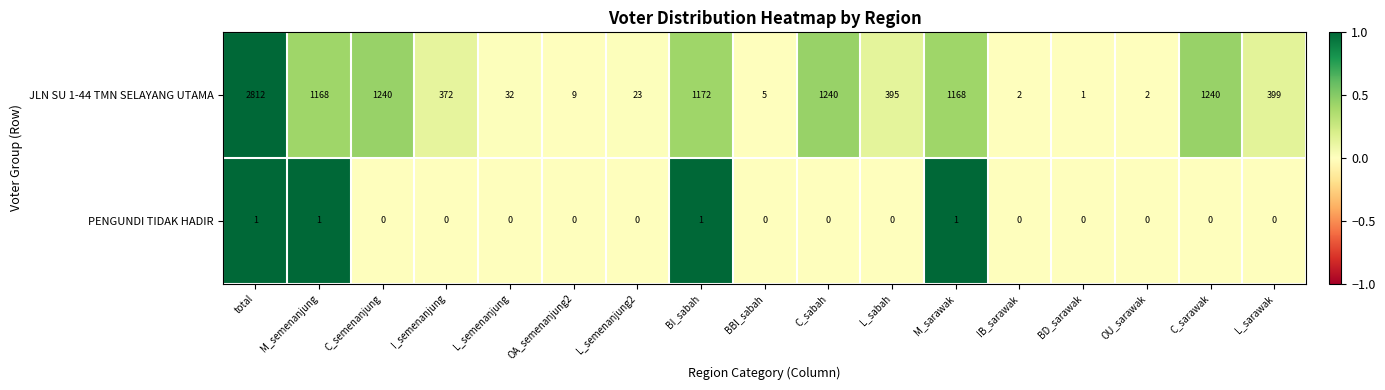

At how many categories does at least one series exceed 0?

17